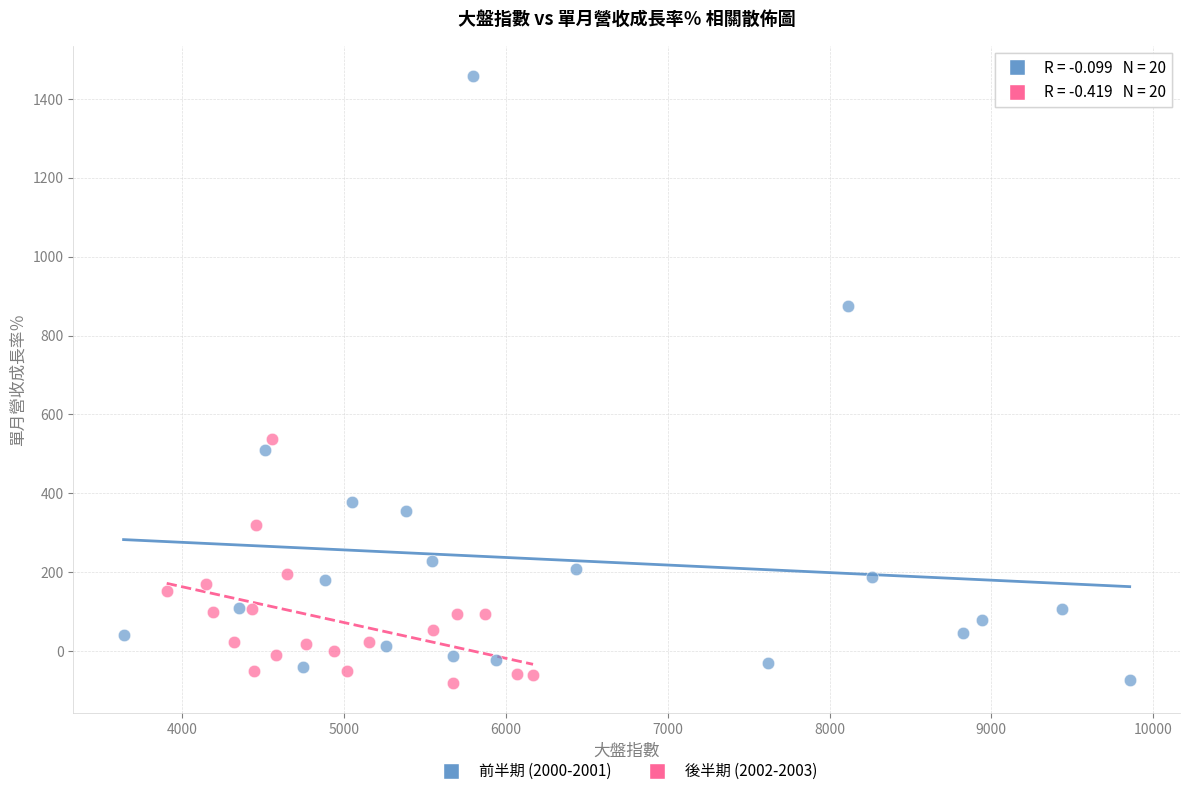

Which series has the widest spread of Y values?

前半期 (2000-2001)